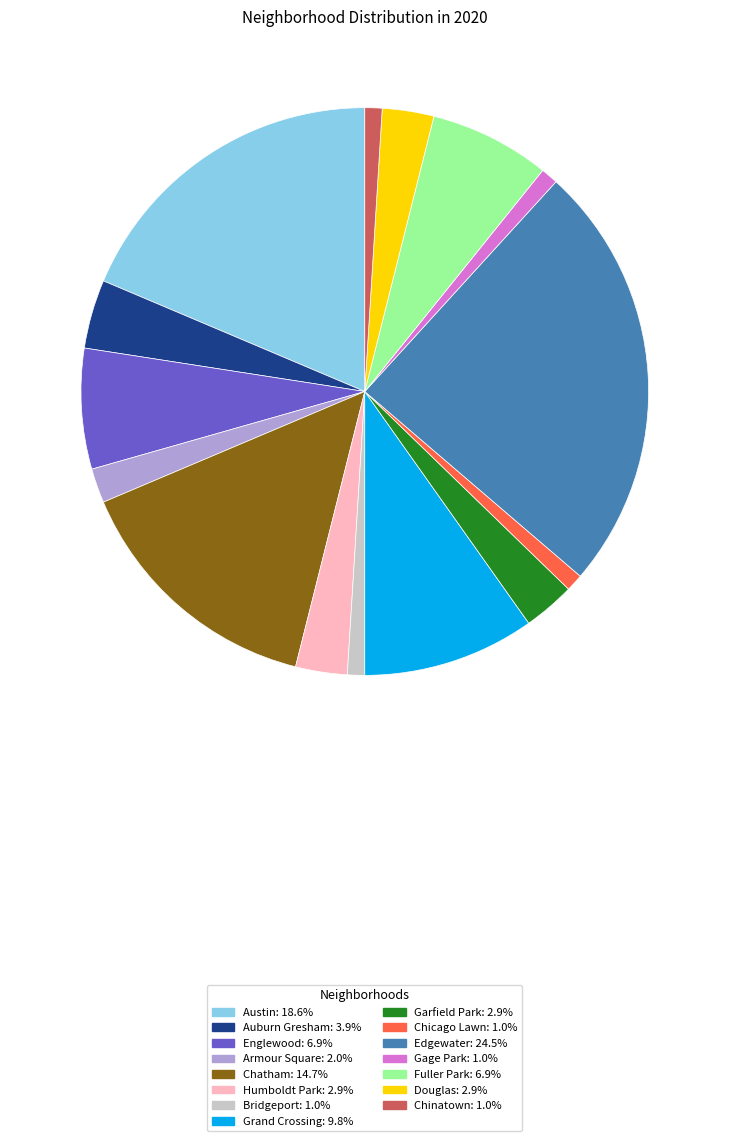

Which slice is the largest?

Edgewater